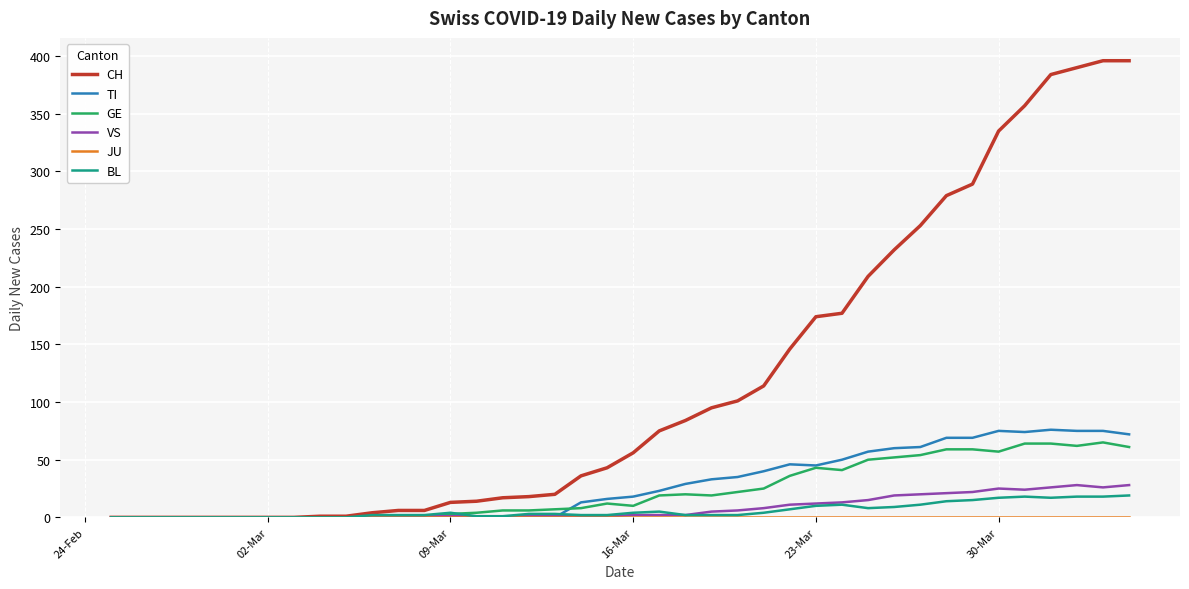

Which series has the widest spread of values?

CH